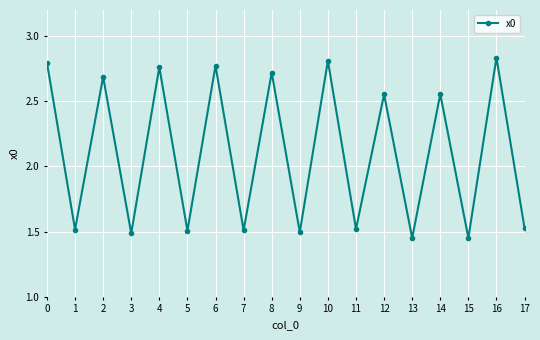

What is the difference between the maximum and minimum values?

1.4